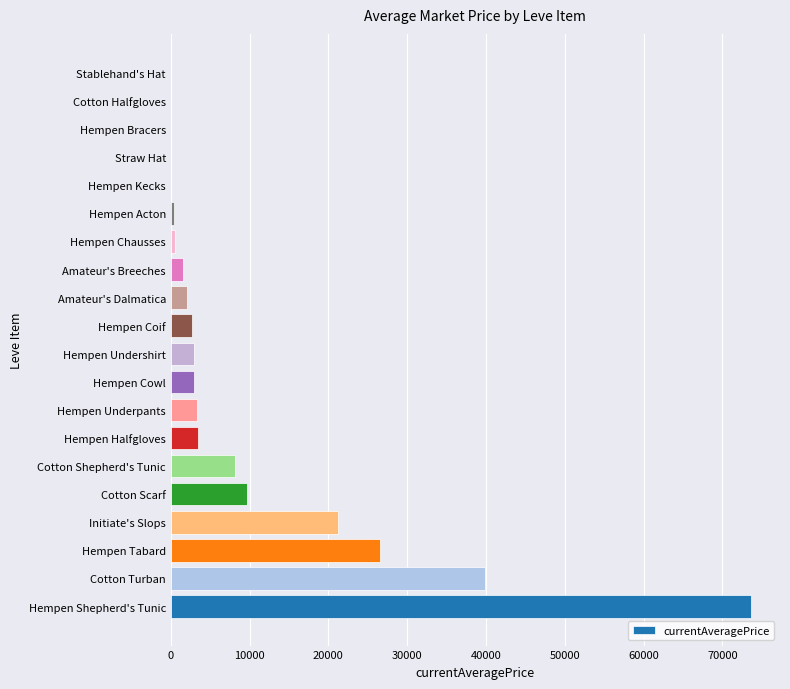

What is the average value?

9952